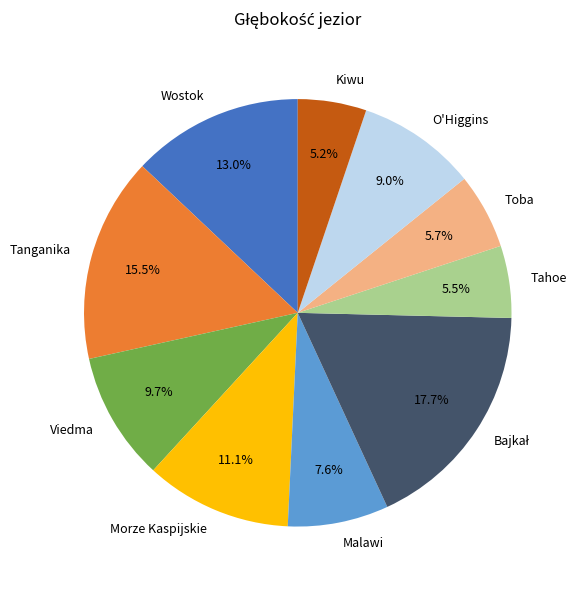

Between Morze Kaspijskie and Malawi, which is larger?

Morze Kaspijskie